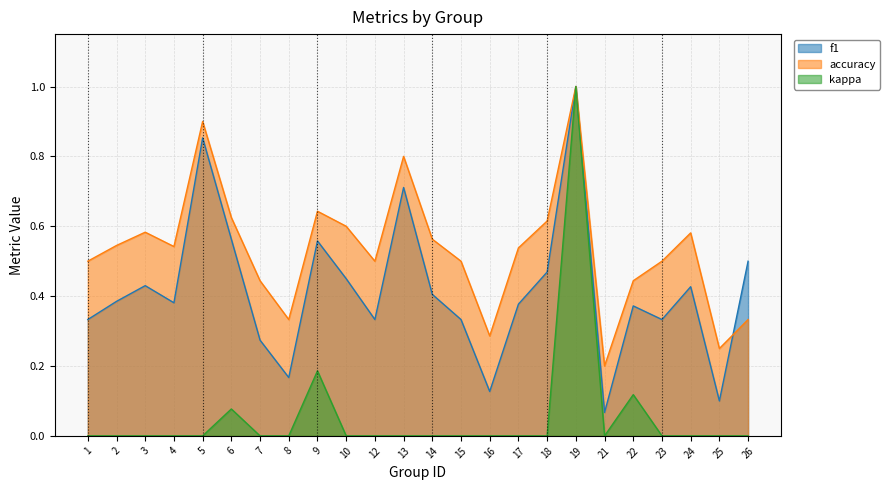

At 1, list the series in order from largest to smallest.

accuracy, f1, kappa